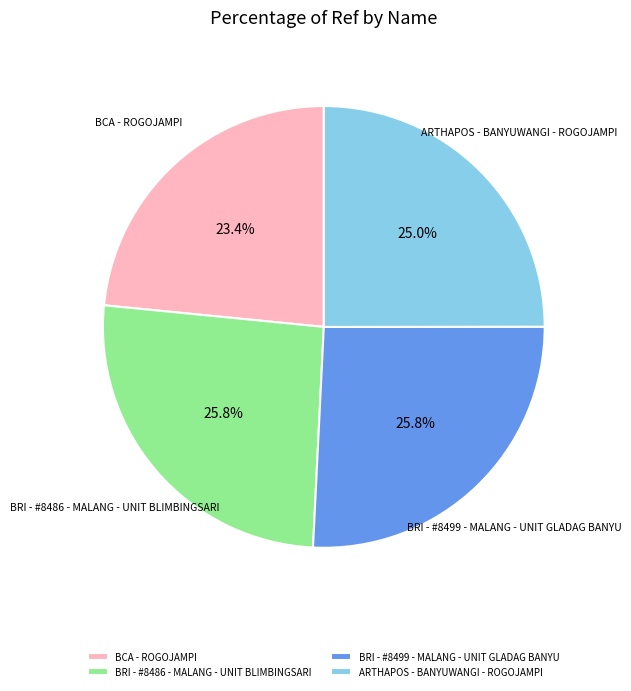

Which slice is the smallest?

BCA - ROGOJAMPI